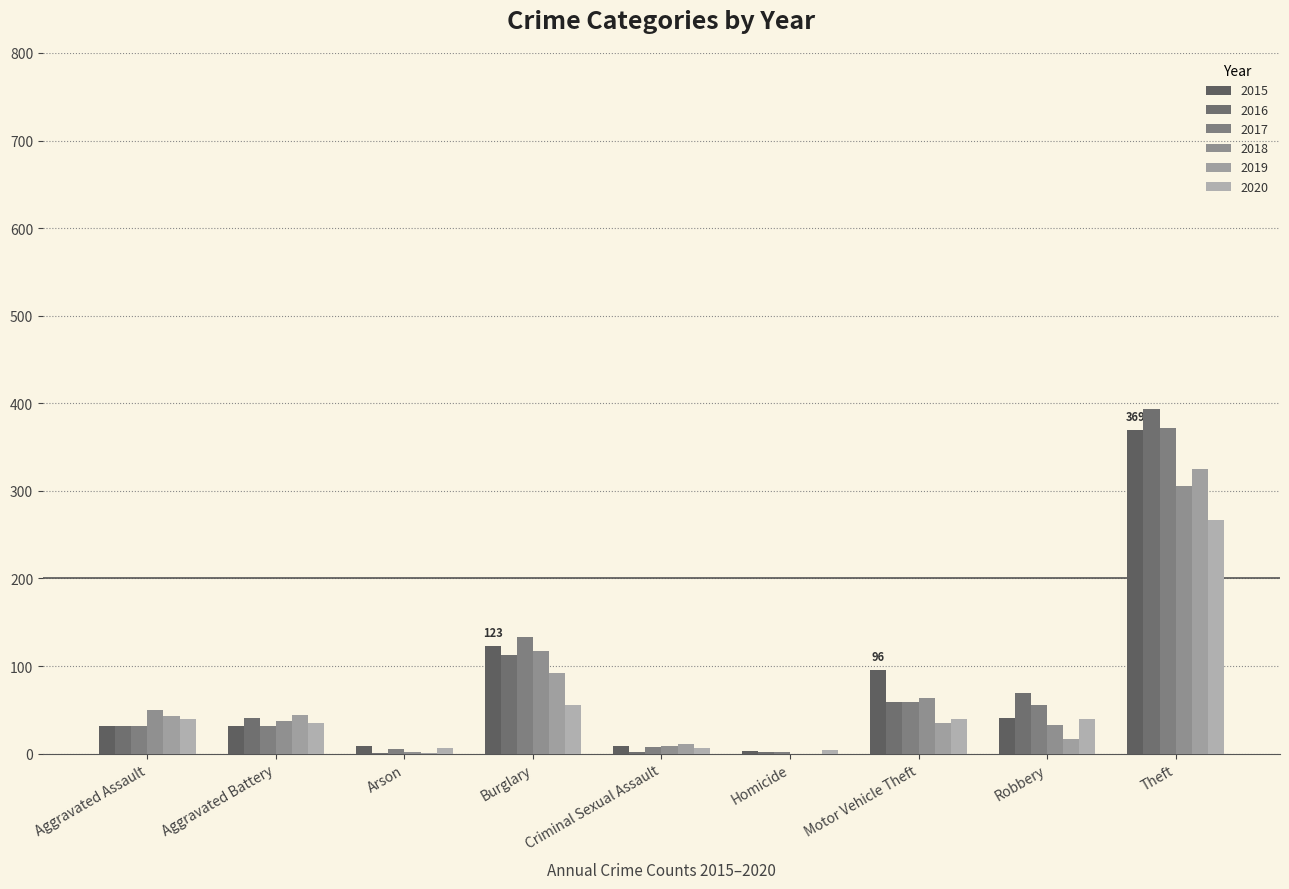

What is the average value of the 2018 series?

68